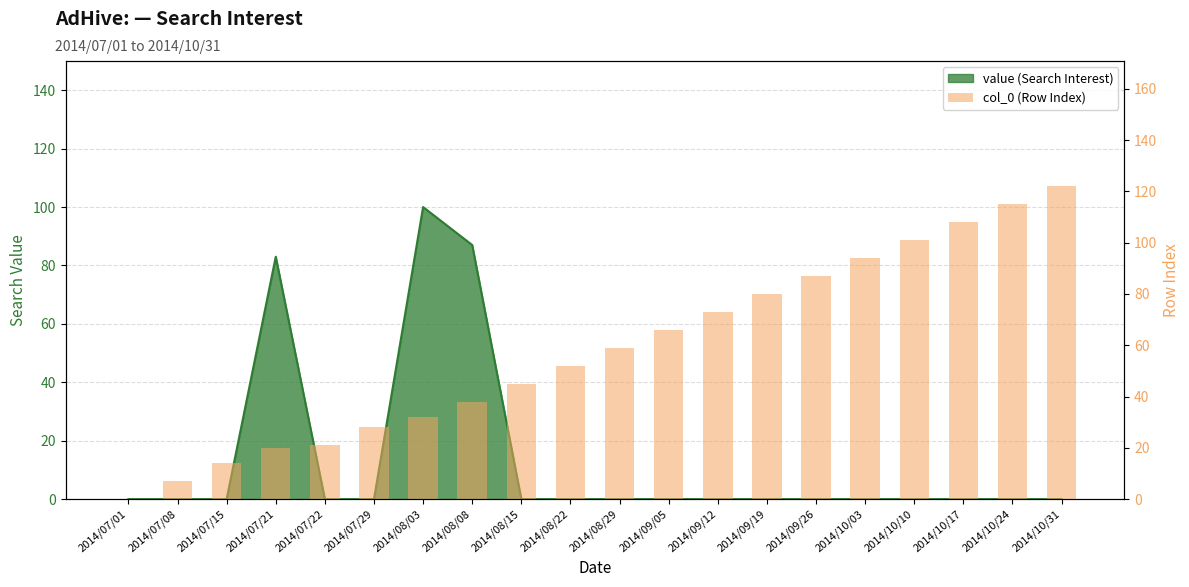

What is the value of the 10th bar from the left?

52